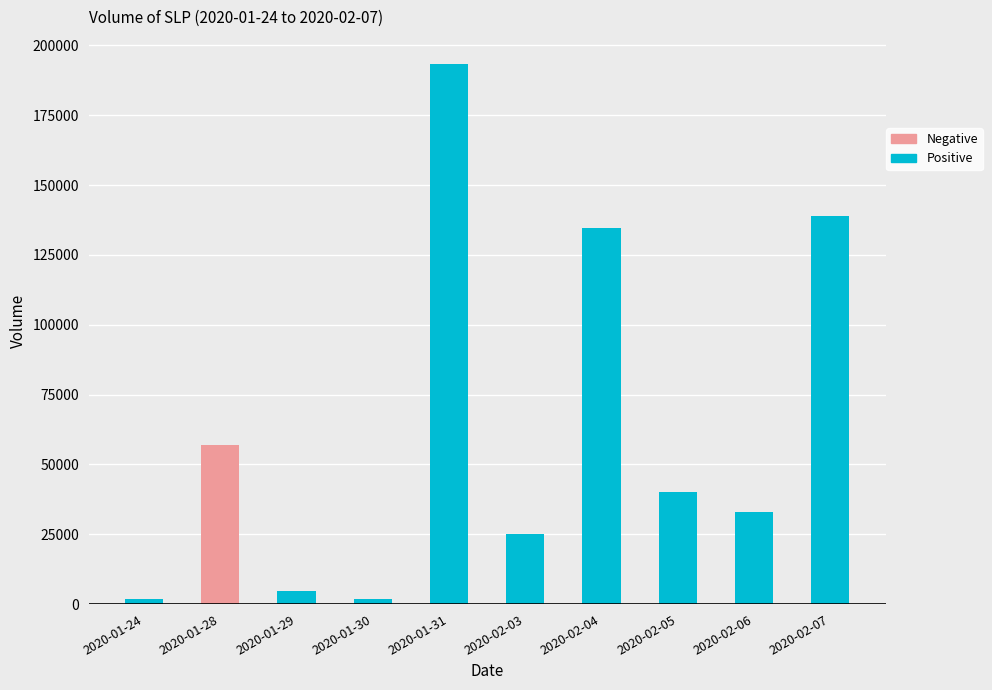

Which has a higher value, 2020-01-28 or 2020-01-24?

2020-01-28